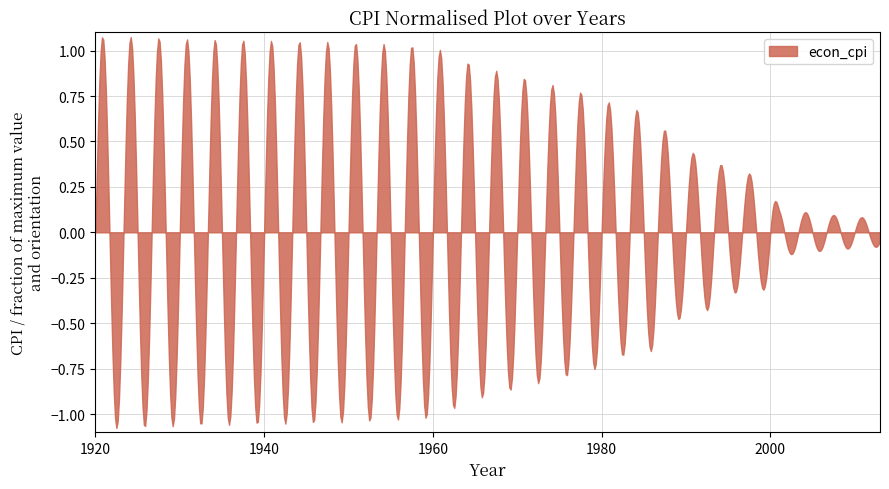

Does the chart have visible grid lines?

Yes